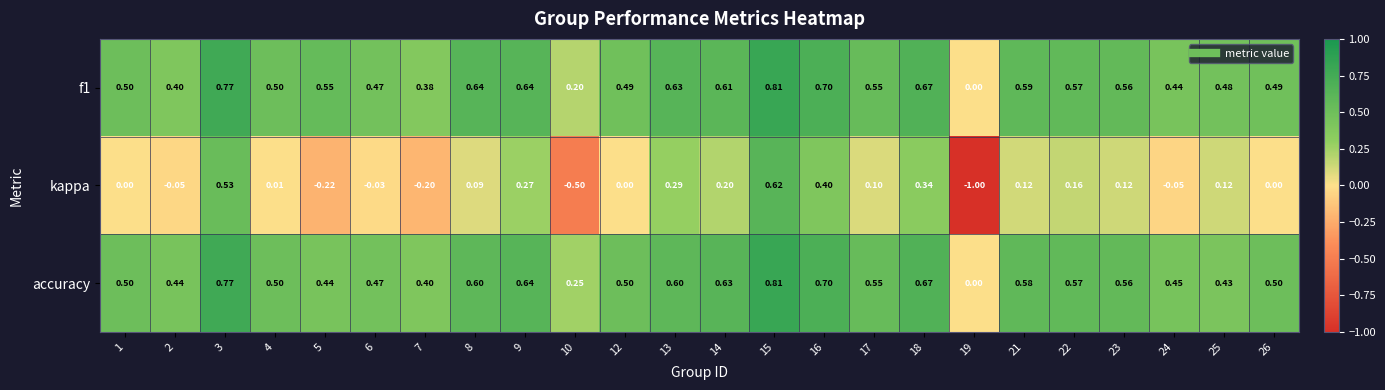

Is the value of kappa at 4 greater than the value of accuracy at 7?

No